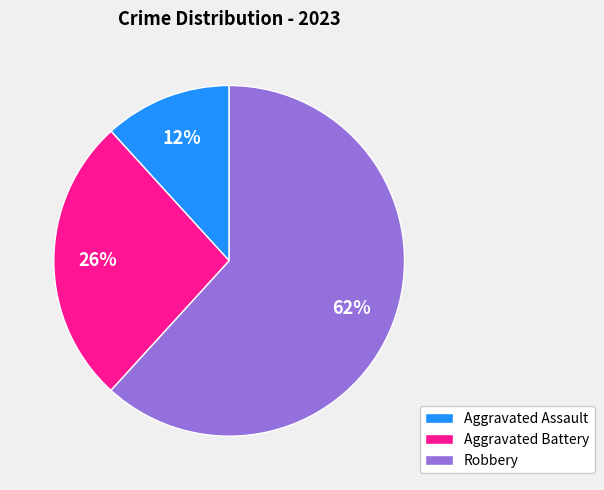

What is the ratio of the value at Aggravated Assault to the value at Robbery?

0.2